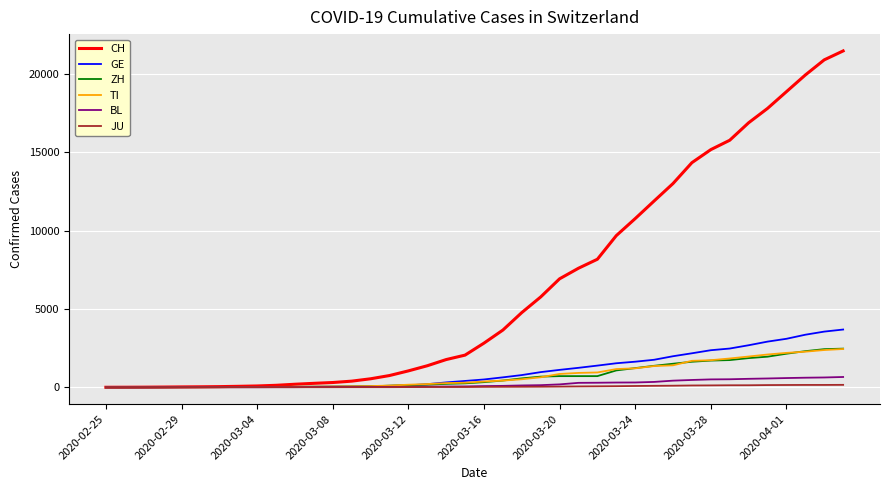

What is the highest value of the CH series?

21469